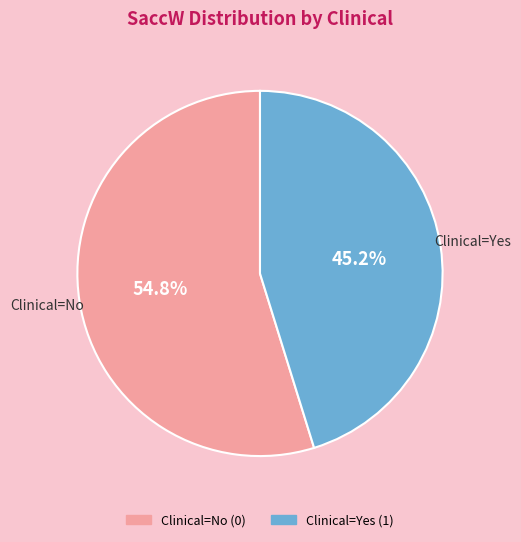

What is the ratio of the value at Clinical=Yes (1) to the value at Clinical=No (0)?

0.8